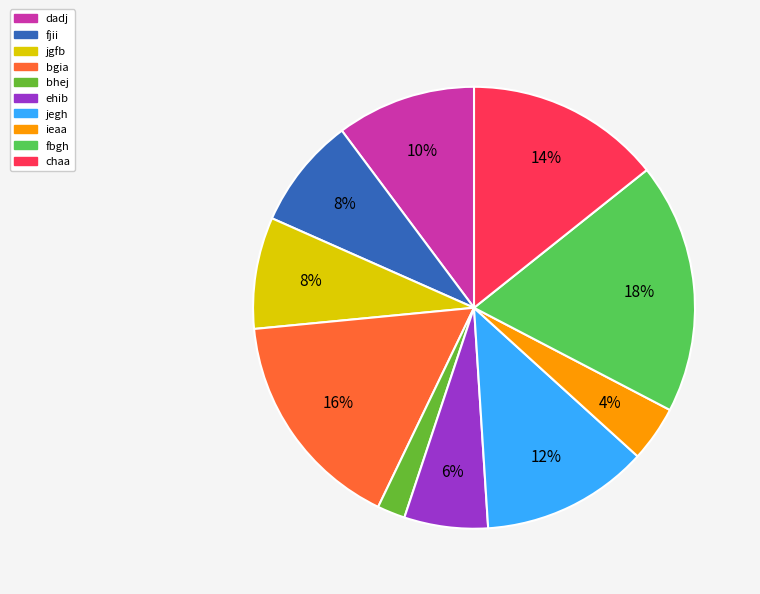

Combined, do jgfb and chaa account for over 50%?

No